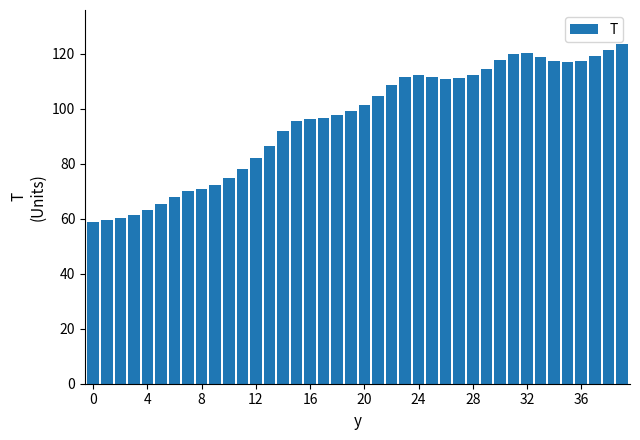

What is the value of the 28th bar from the left?

111.1